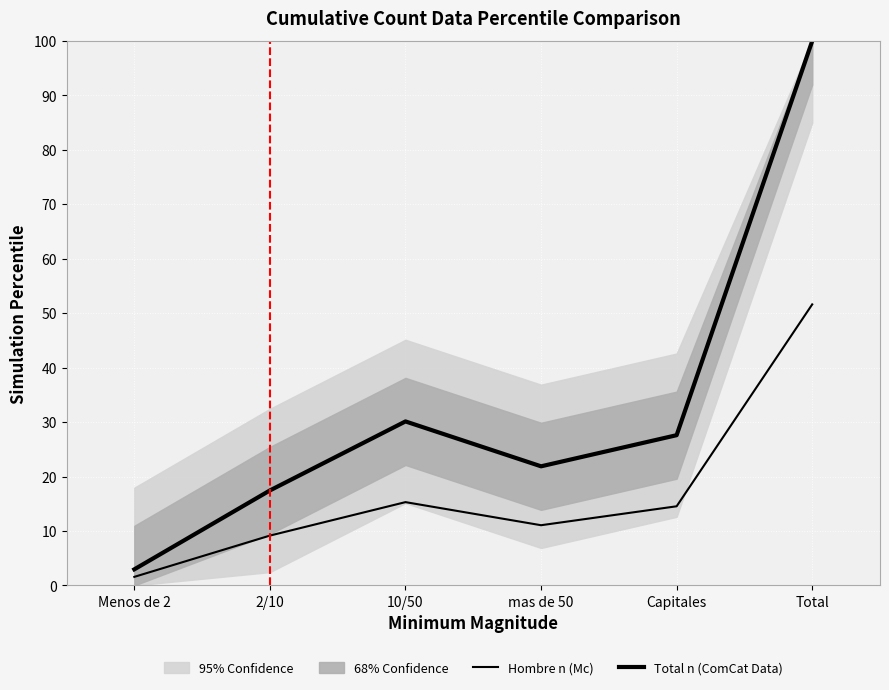

What is the label of the 3rd point from the right?

mas de 50